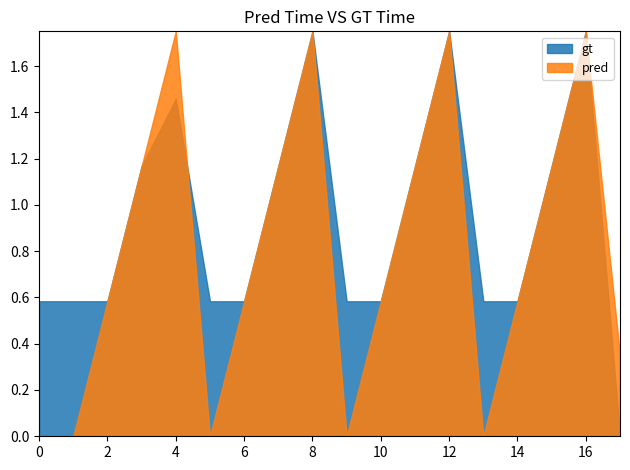

Which series has the largest total across all categories?

gt